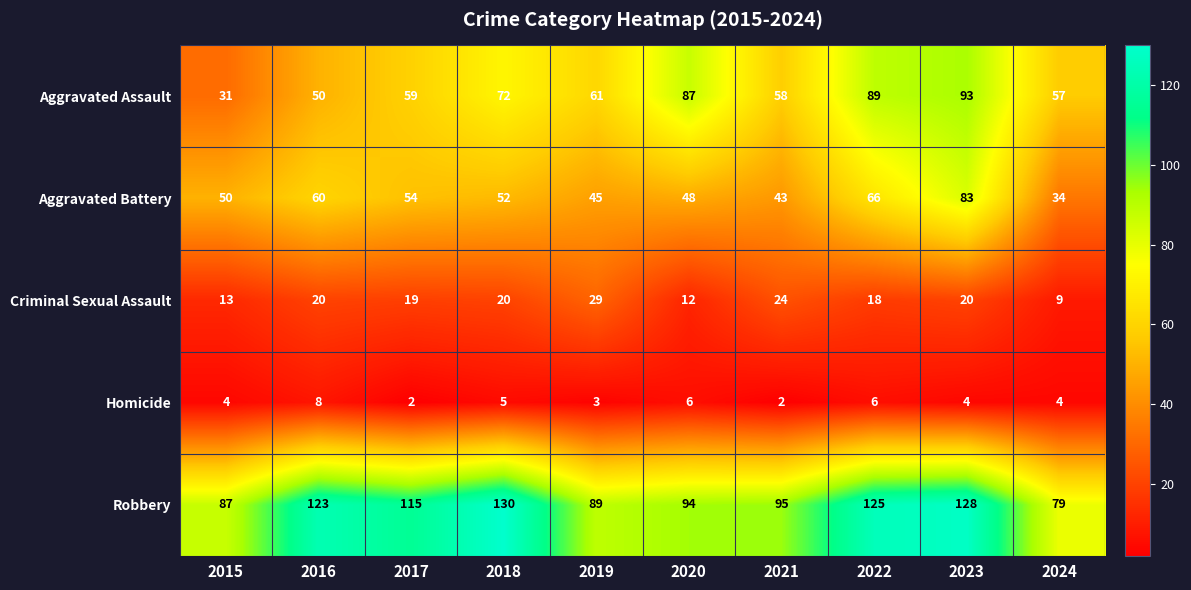

Which category has the highest value in the Aggravated Battery series?

2023